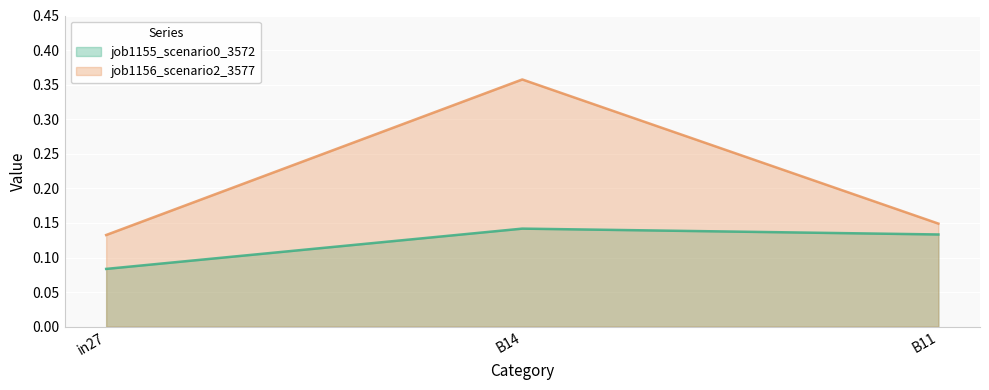

Between in27 and B11, which series saw the biggest shift?

job1155_scenario0_3572